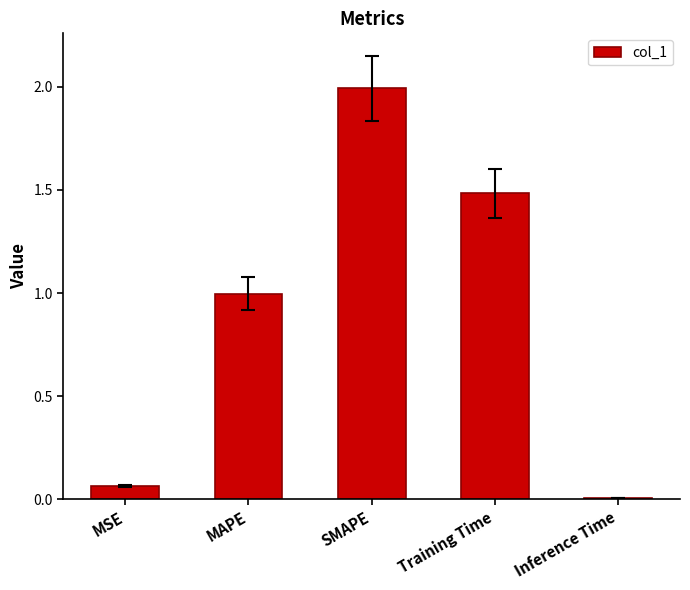

List the labels in order of value, smallest first.

Inference Time, MSE, MAPE, Training Time, SMAPE